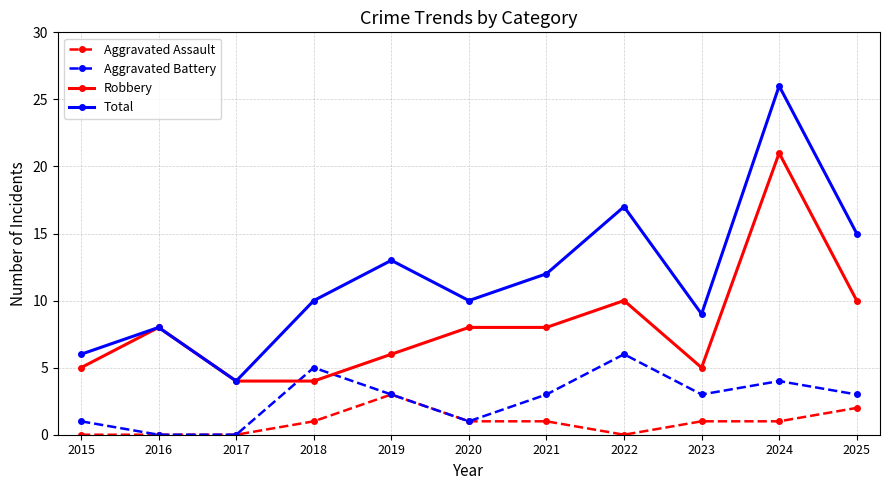

List the series in order of their overall mean, lowest first.

Aggravated Assault, Aggravated Battery, Robbery, Total